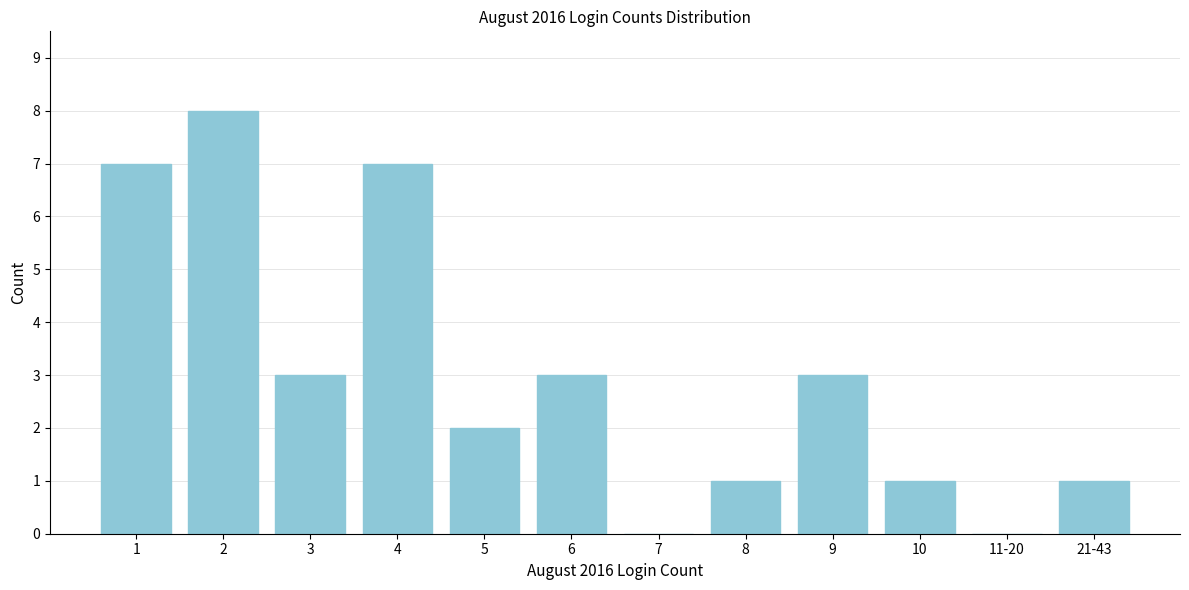

Reading left to right, what are all the values shown in this chart?

1=7	2=8	3=3	4=7	5=2	6=3	7=0	8=1	9=3	10=1	11-20=0	21-43=1